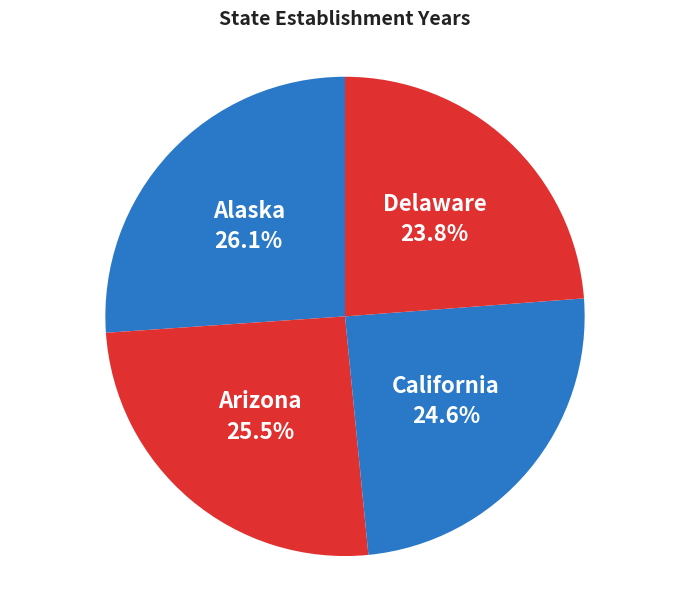

Count the number of slices in the pie.

4